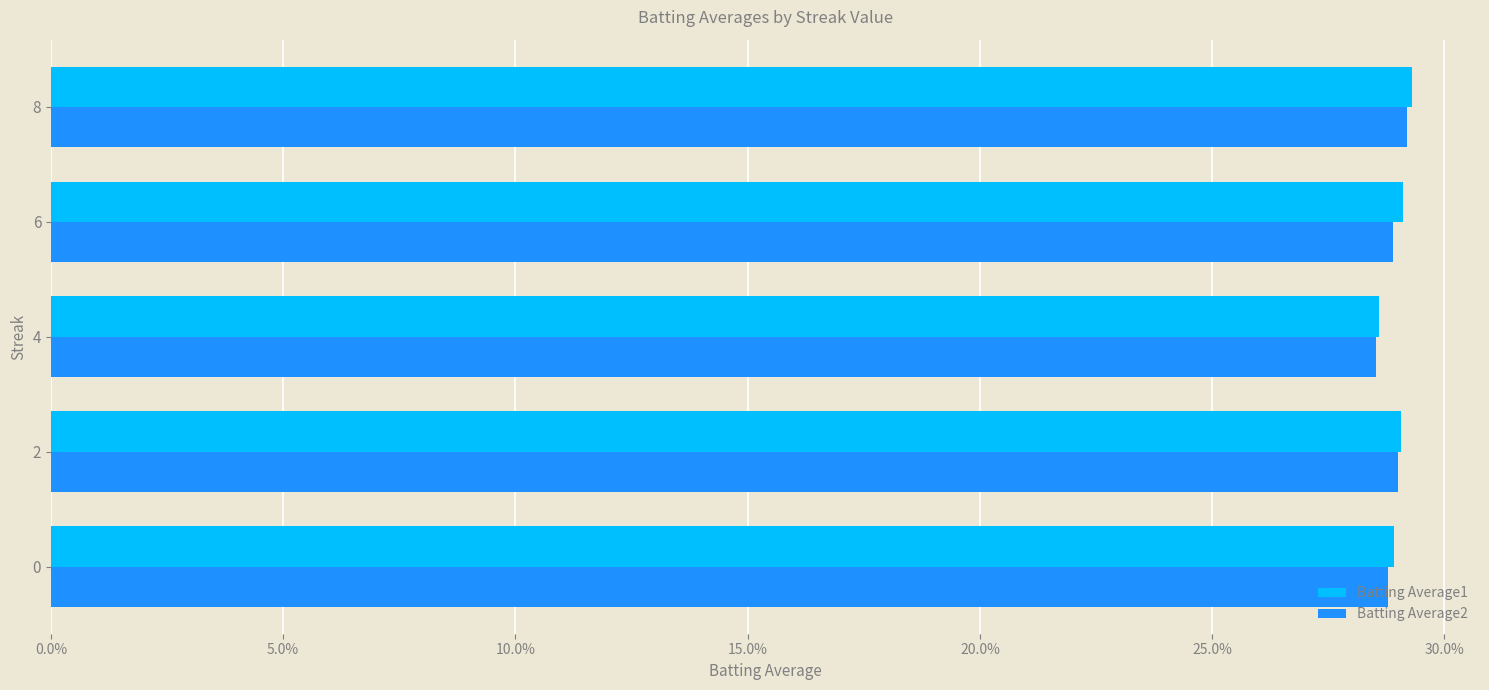

What are all the series names shown in the legend?

Batting Average1, Batting Average2